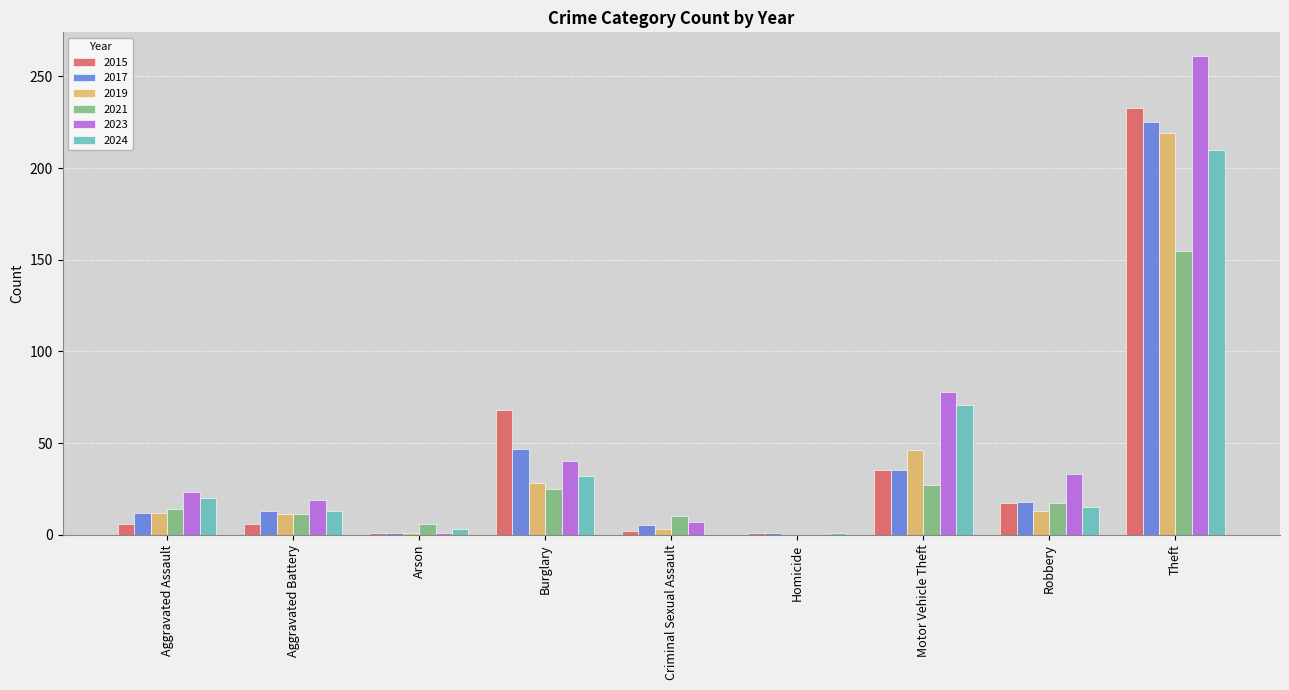

Is the value of 2015 at Criminal Sexual Assault greater than the value of 2019 at Robbery?

No